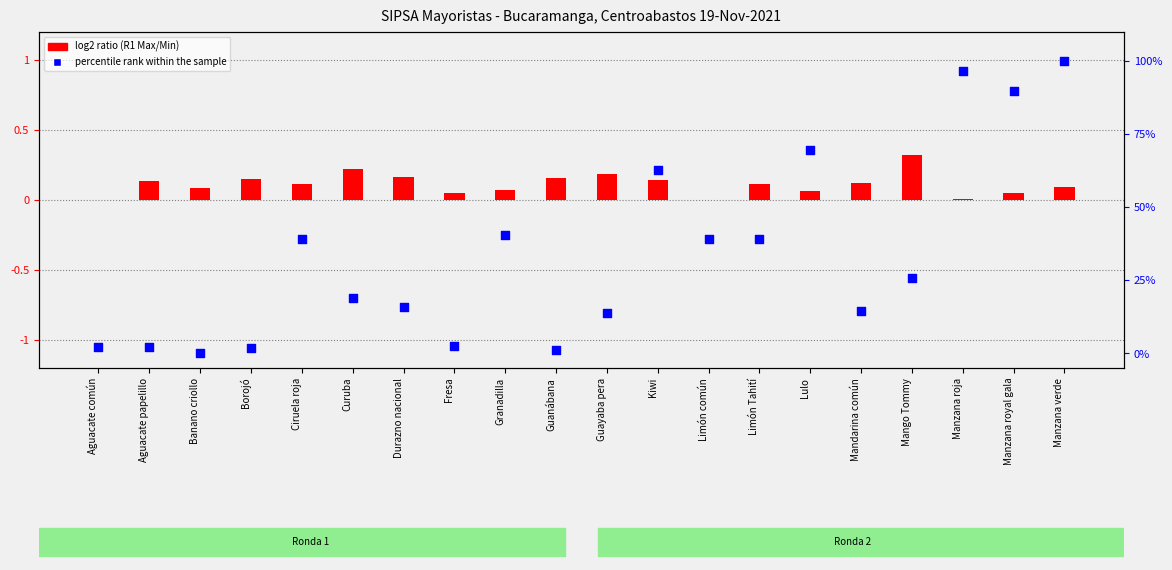

Which series reaches the maximum Y coordinate?

percentile rank within the sample